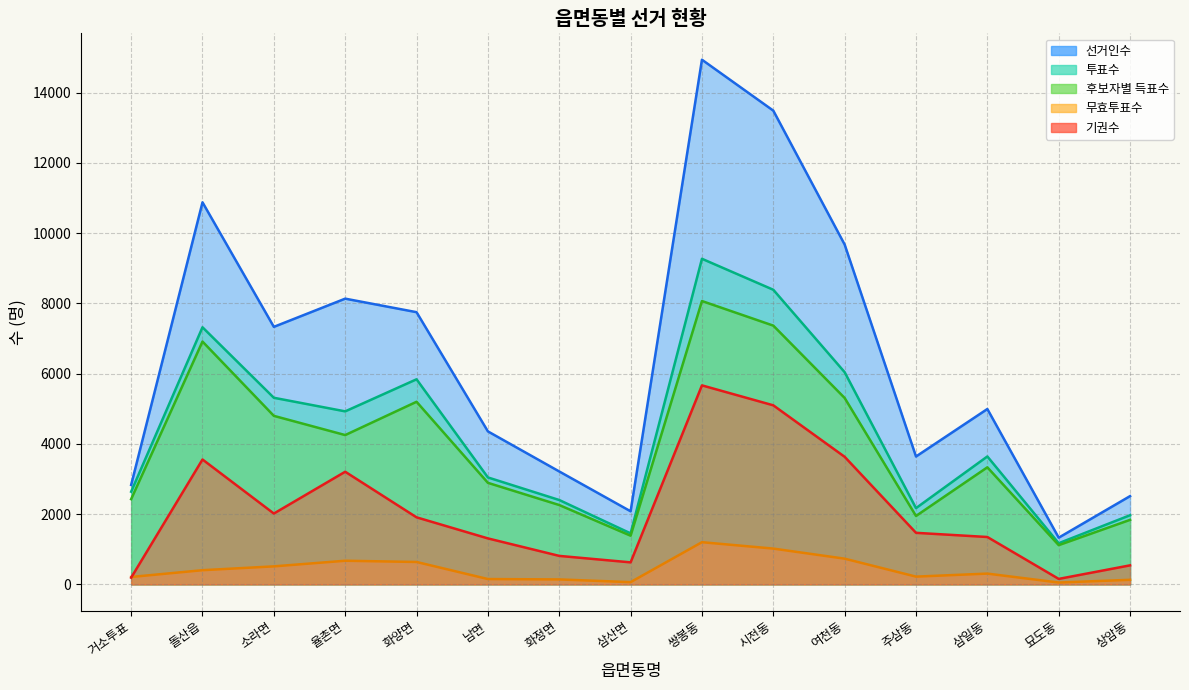

True or false: 기권수 and 후보자별 득표수 intersect in this chart.

False